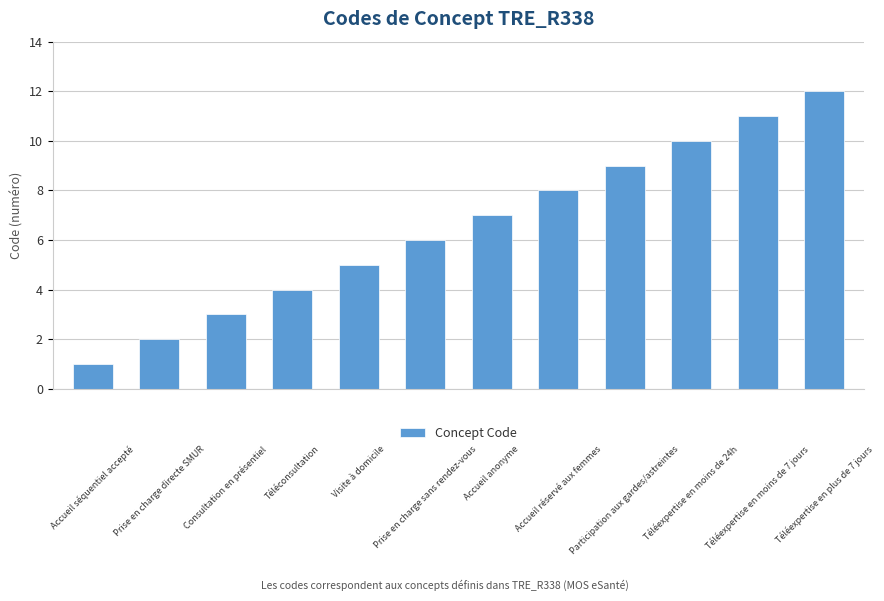

What is the value of the 12th bar from the left?

12